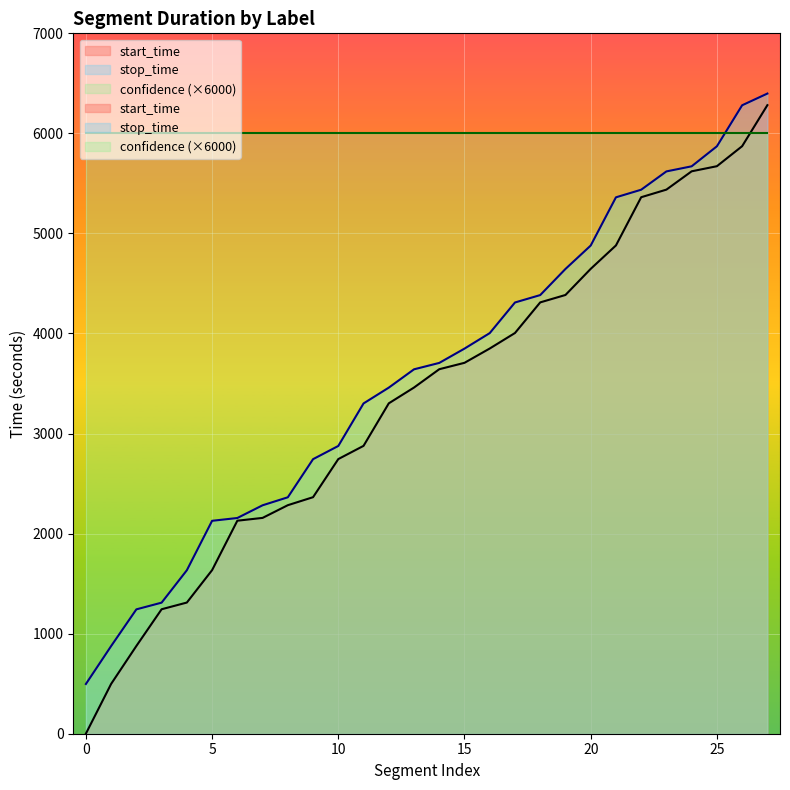

True or false: stop_time and start_time cross at least once.

False